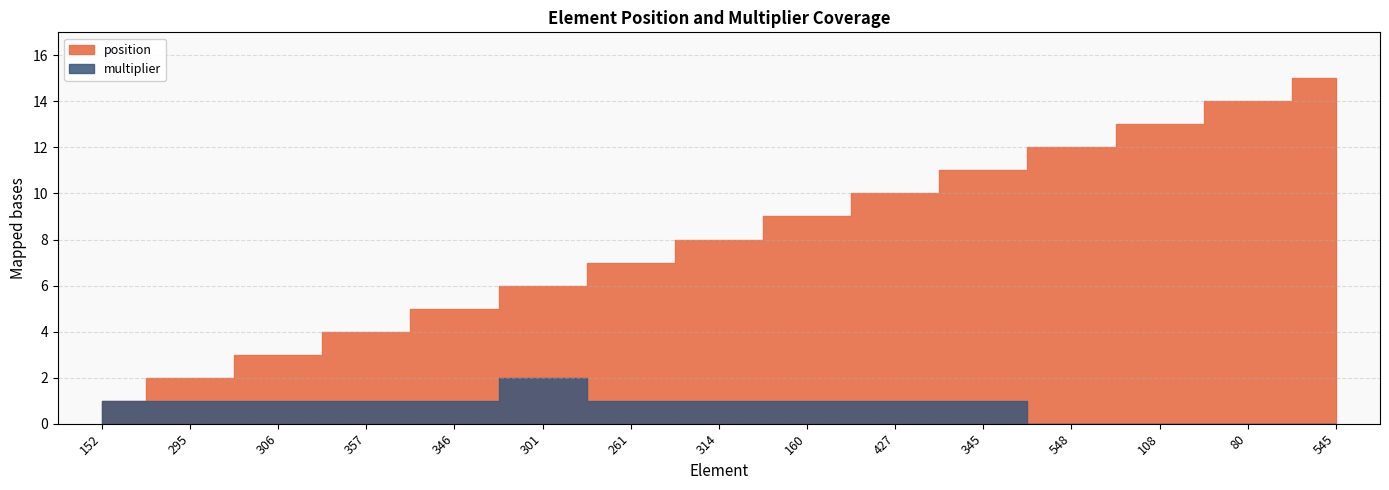

How many categories are shown in the chart?

15